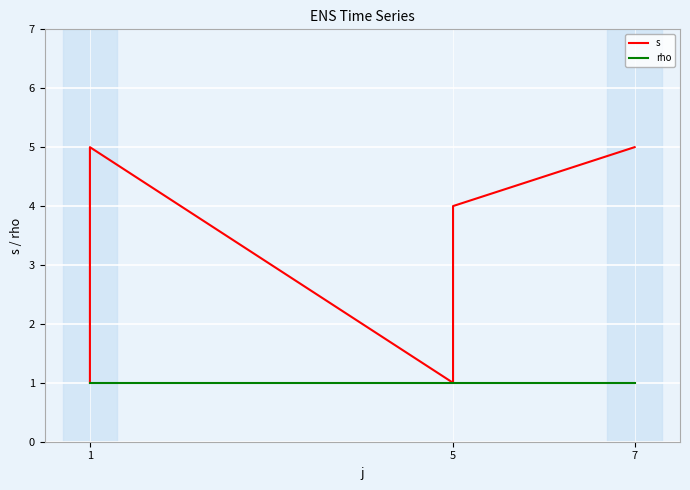

Which category has the lowest value across all series?

1